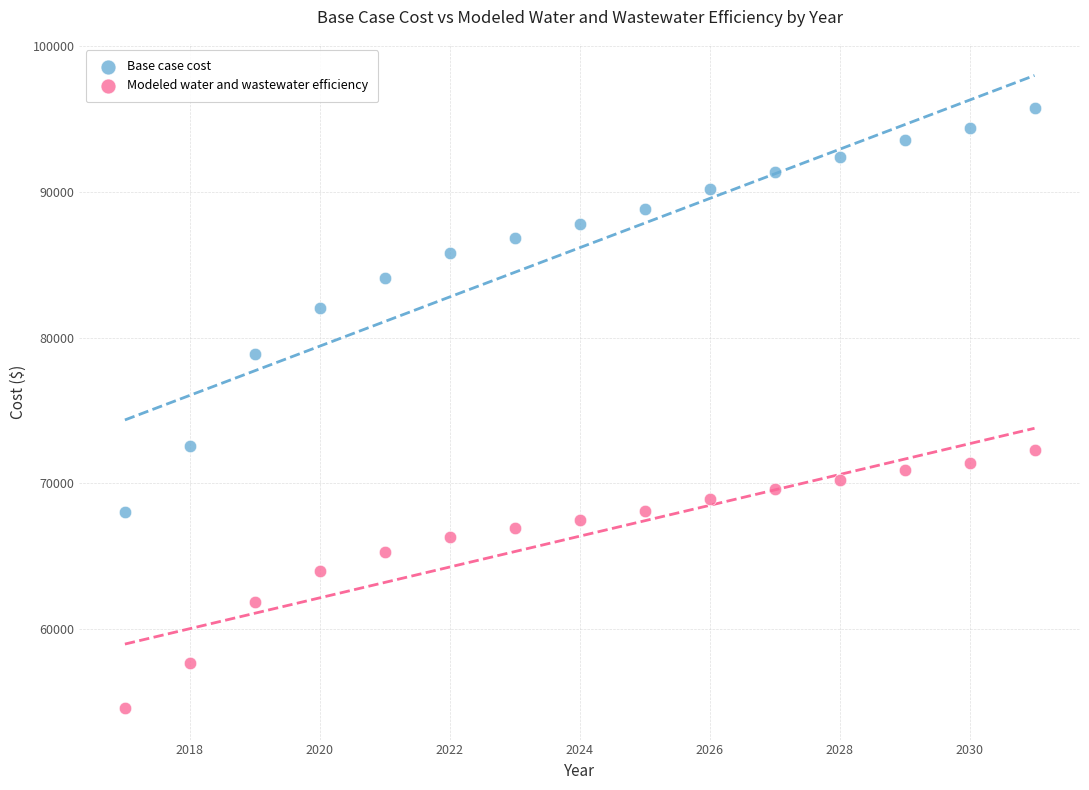

Across all data points, what is the range of Y values (max minus min)?

41139.3